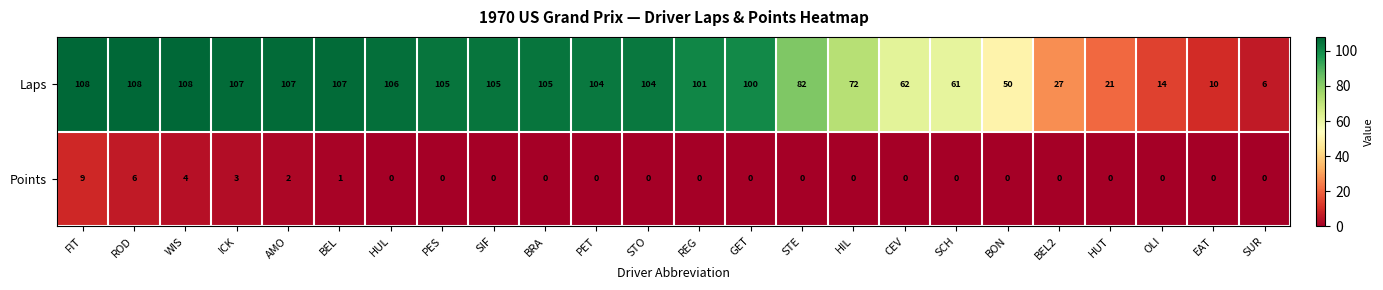

At which category is the sum across all series the highest?

FIT